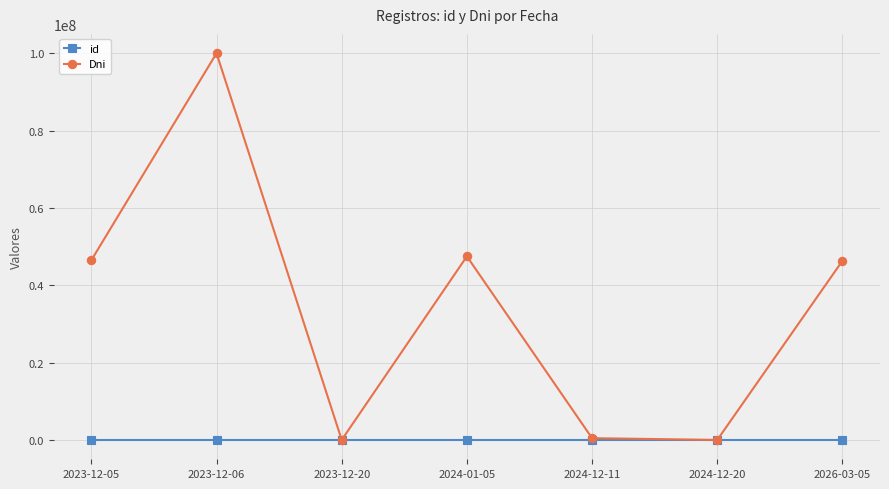

How many interior local valleys does the Dni series have?

2